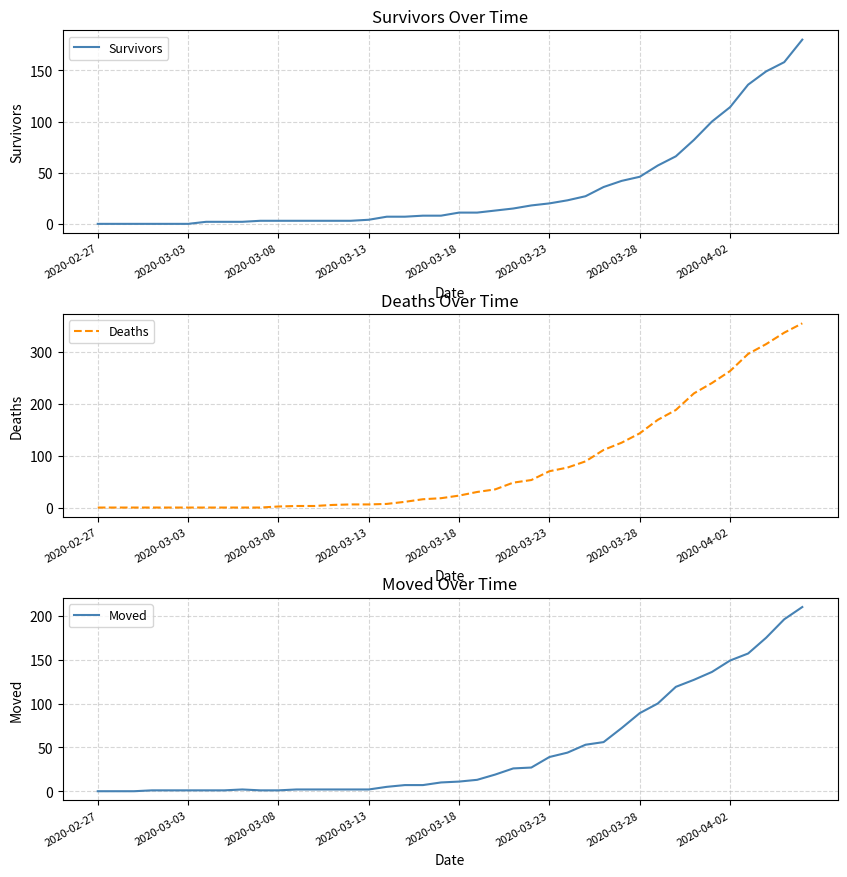

True or false: Survivors has a value of 11 at 2020-03-18.

True